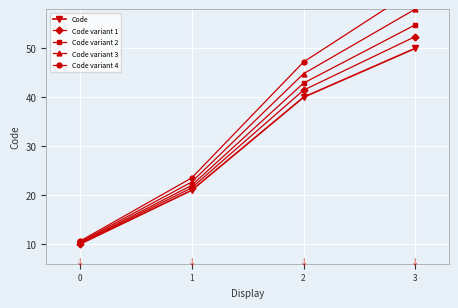

How many distinct data groups are displayed?

5